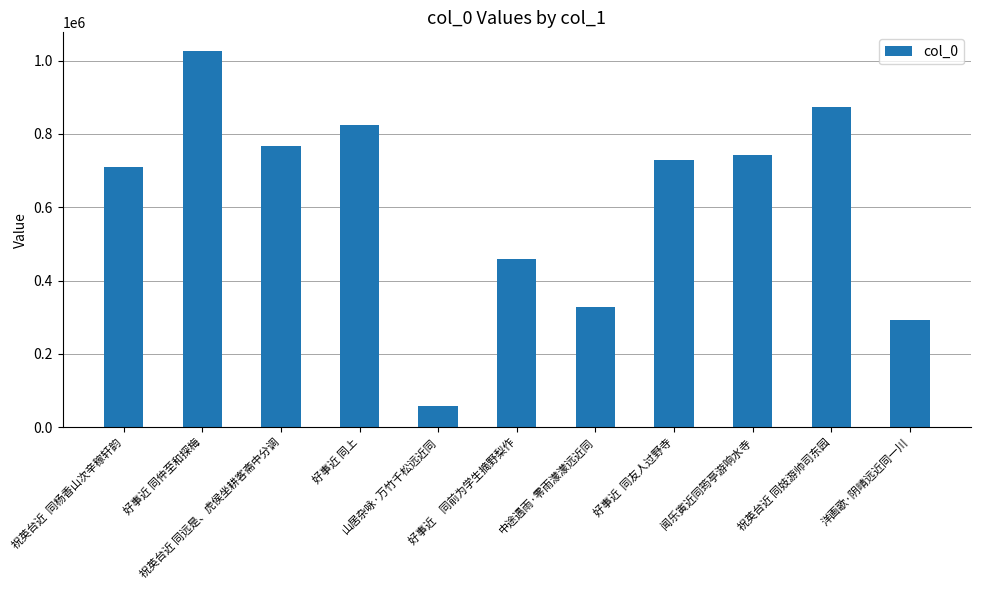

What is the label of the 1st bar from the right?

洋画歌·阴晴远近同一川